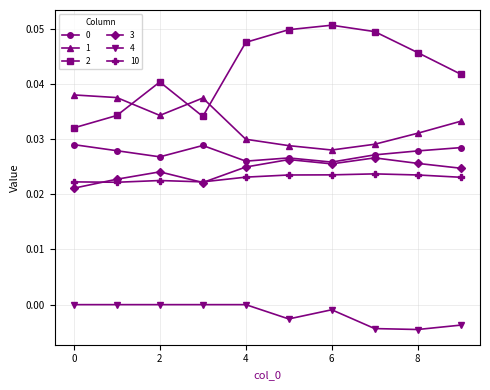

True or false: 1 and 2 intersect in this chart.

True